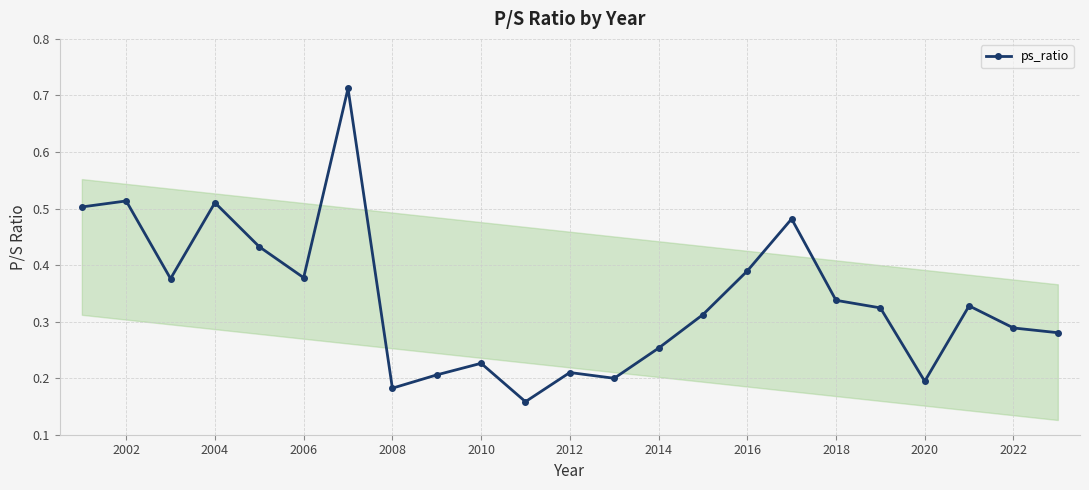

True or false: the data has more than 1 interior local peaks.

True